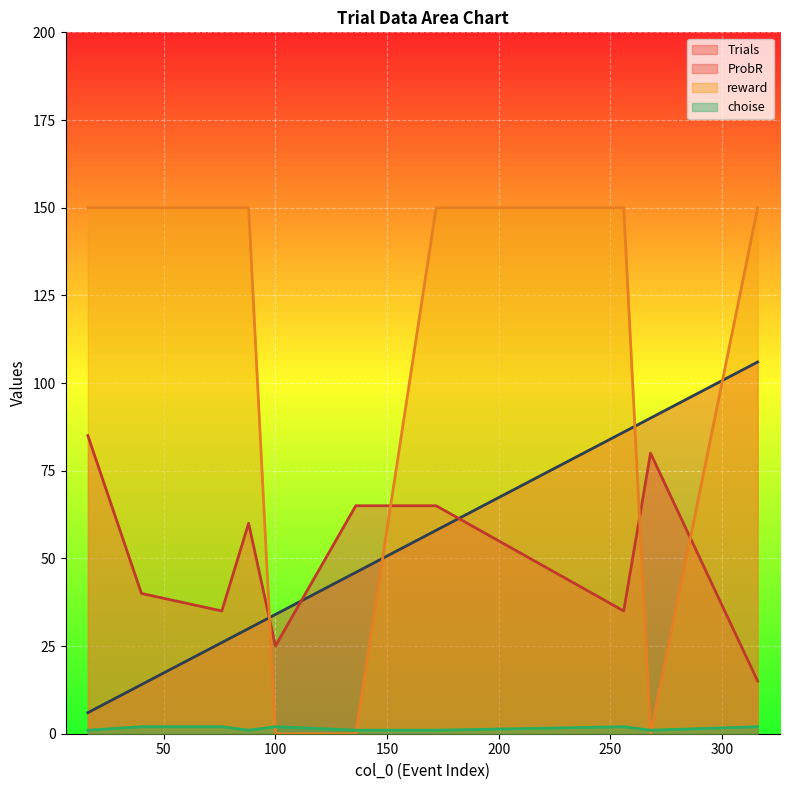

Rank the series by their maximum value, from highest to lowest.

reward, Trials, ProbR, choise